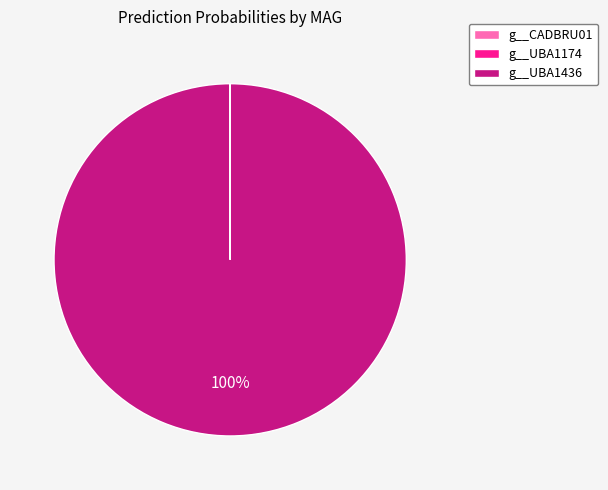

True or false: g__UBA1436 accounts for 87% of the total.

False